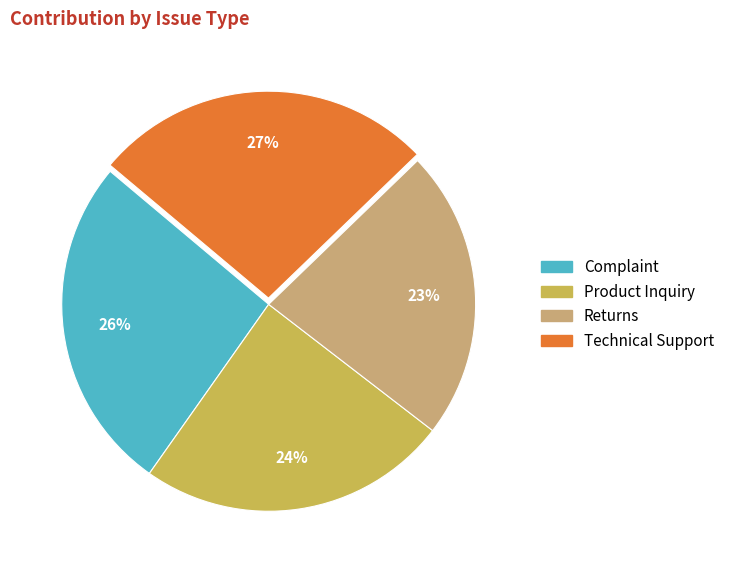

Do Product Inquiry and Technical Support together represent more than half of the pie?

Yes